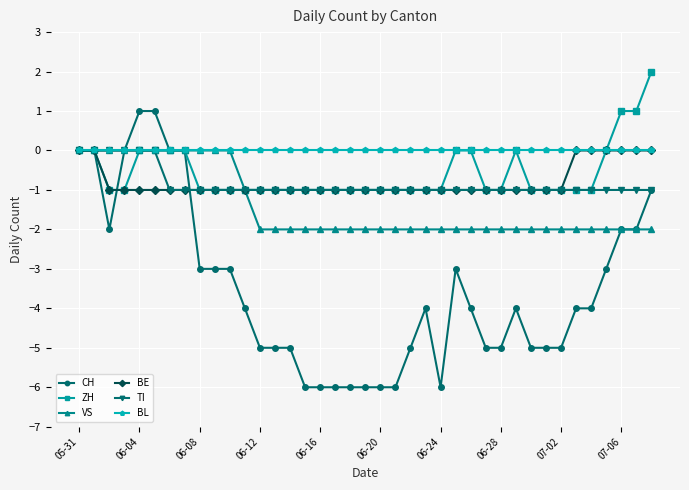

Which series has the widest spread of values?

CH